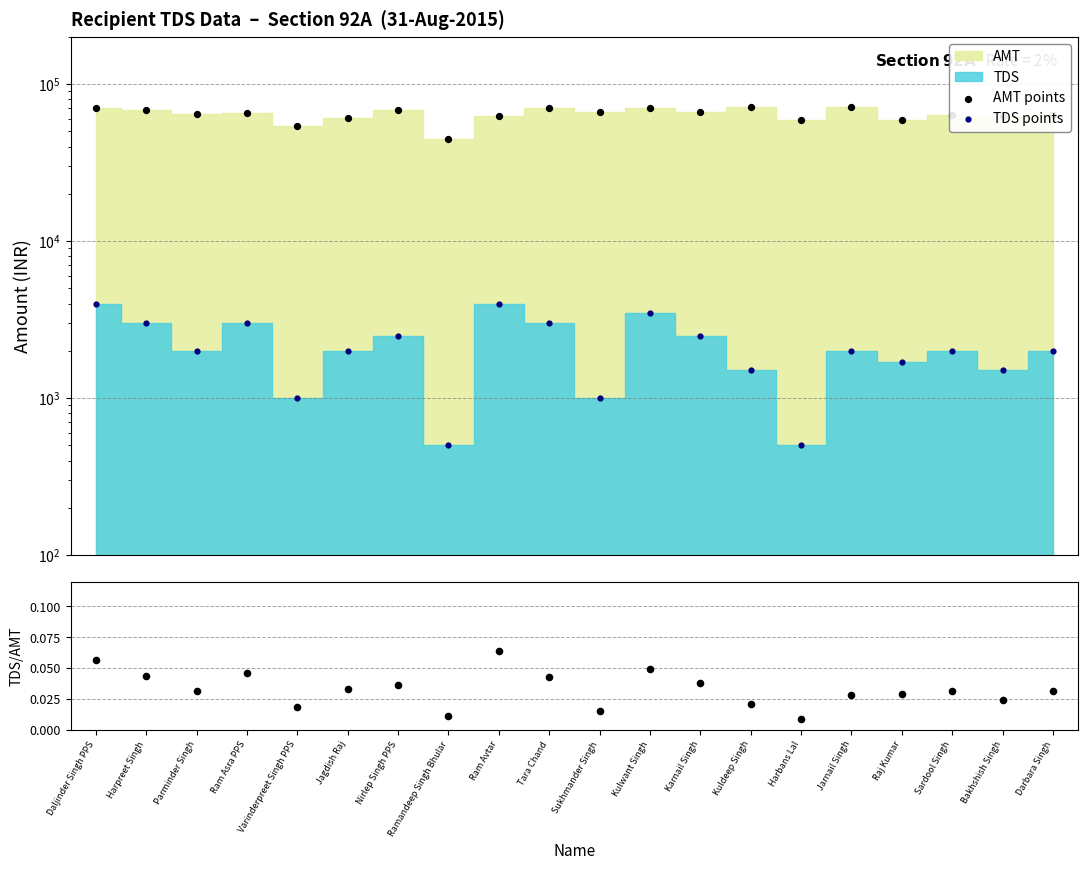

Which series has the largest total across all categories?

AMT points